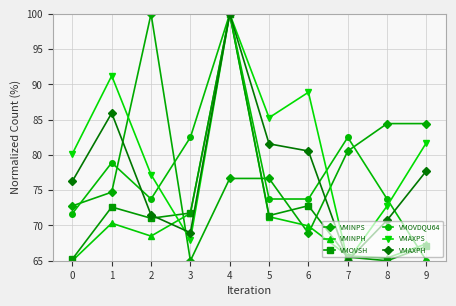

The VMINPH series shows 71.7 at 3. True or false?

True